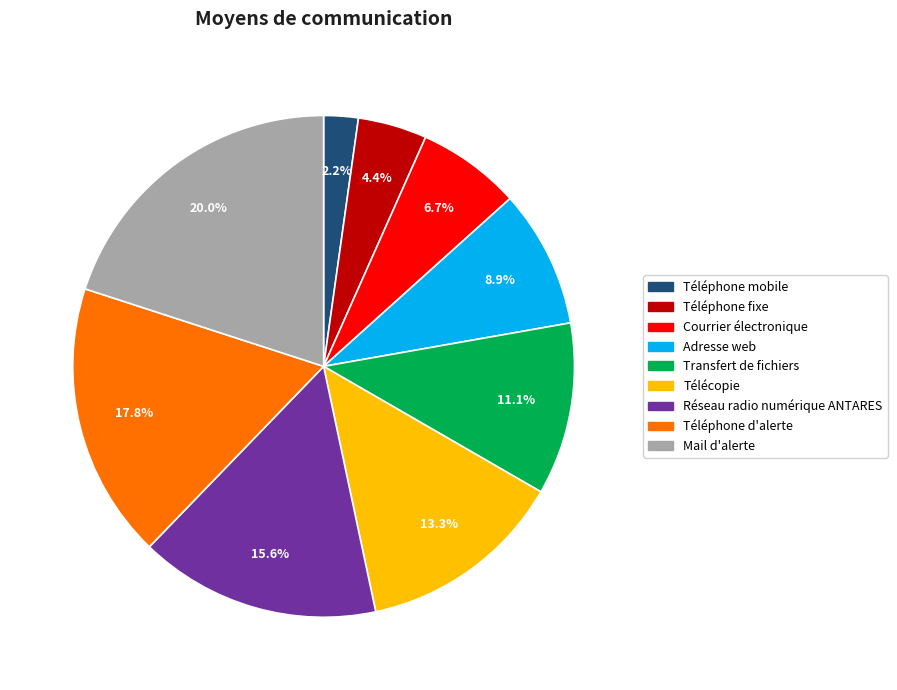

How many segments does this pie chart have?

9